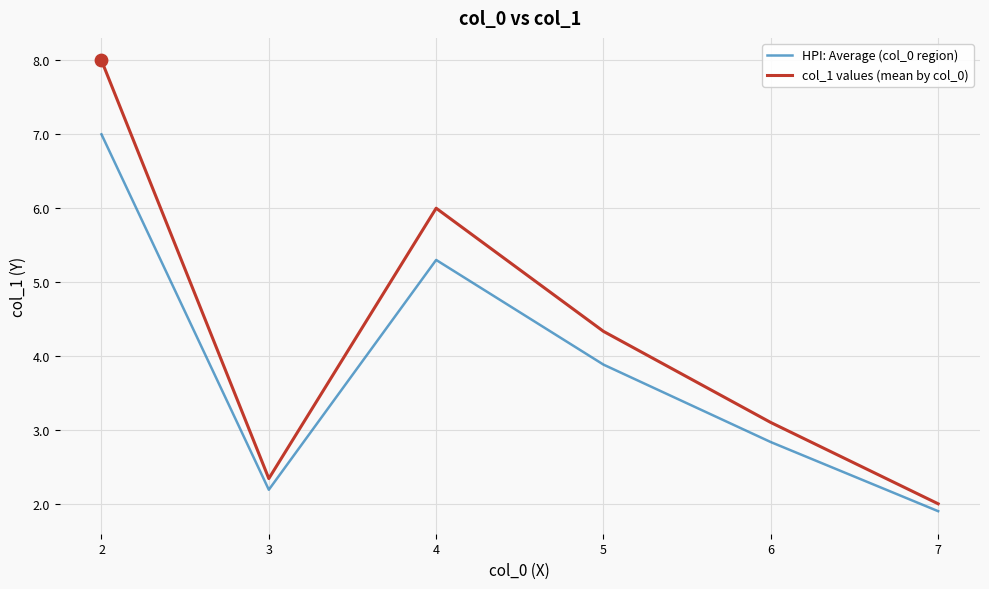

At which category is the sum across all series the highest?

2